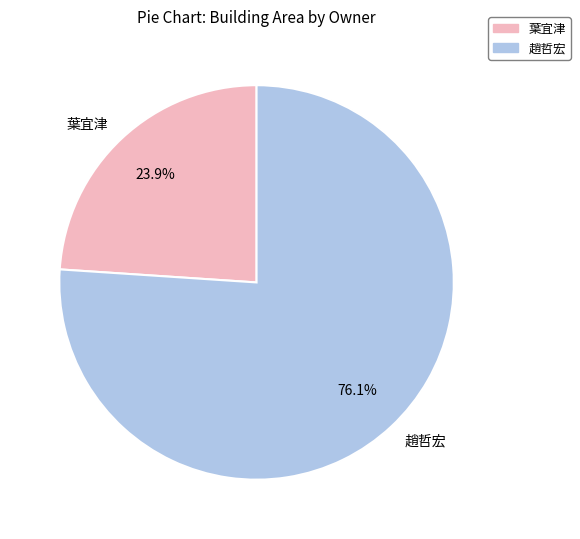

Which slice is the largest?

趙哲宏